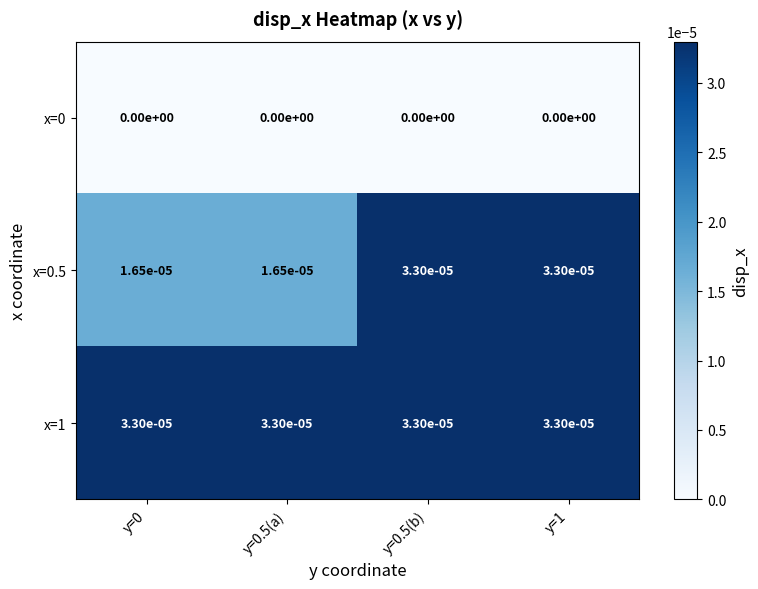

The x=0 series shows 0.0 at y=1. True or false?

True